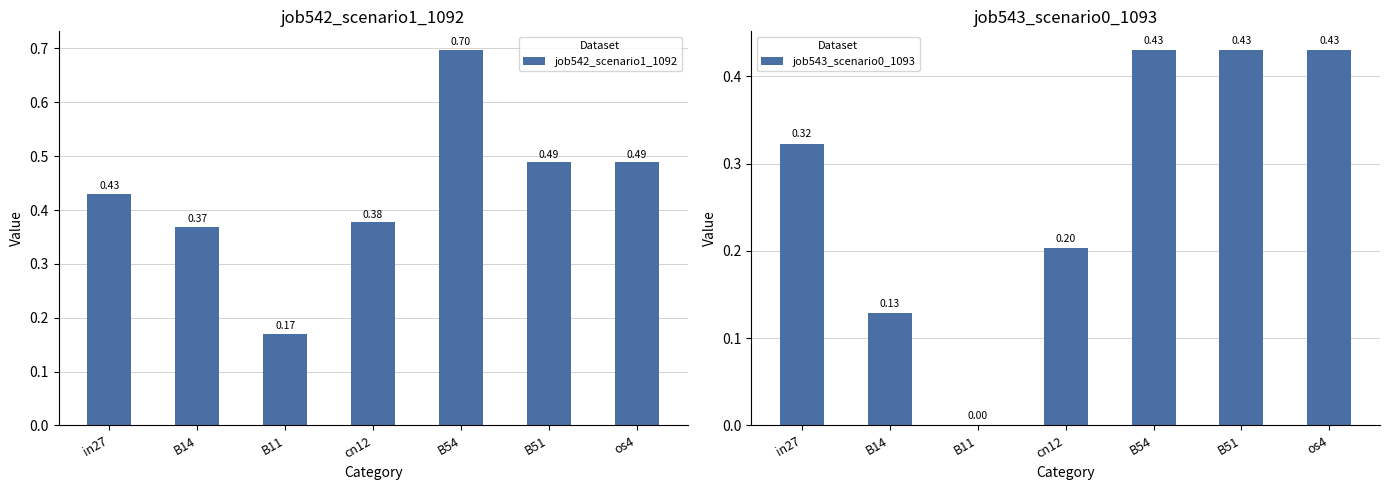

What is the total value across all series at B54?

1.1